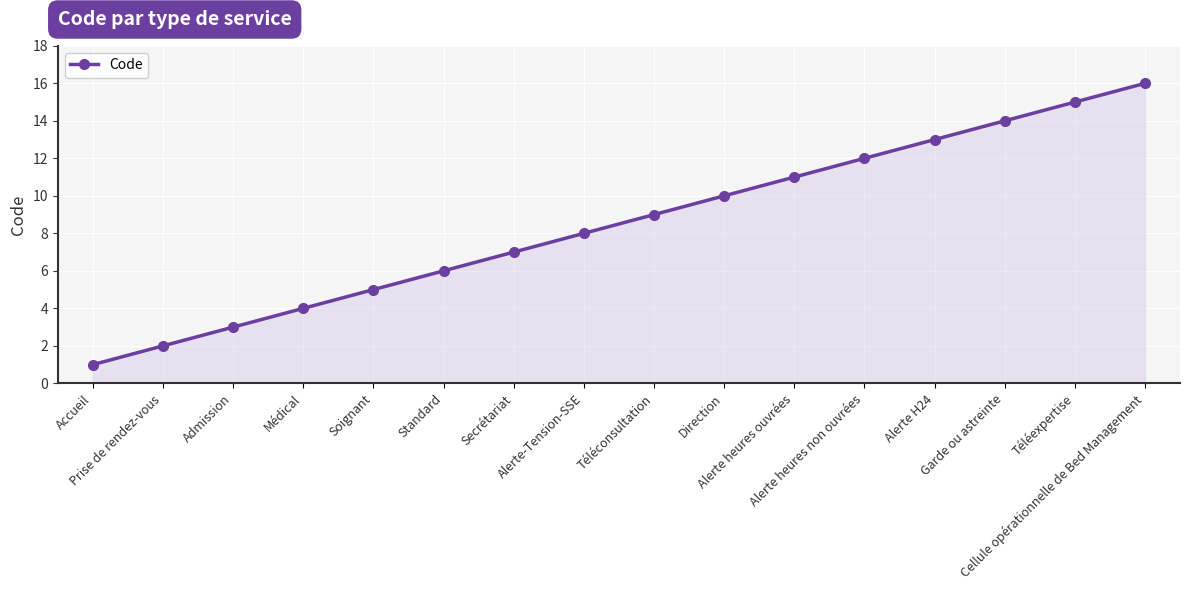

Reading right to left, transcribe all the data shown in this chart.

16	15	14	13	12	11	10	9	8	7	6	5	4	3	2	1